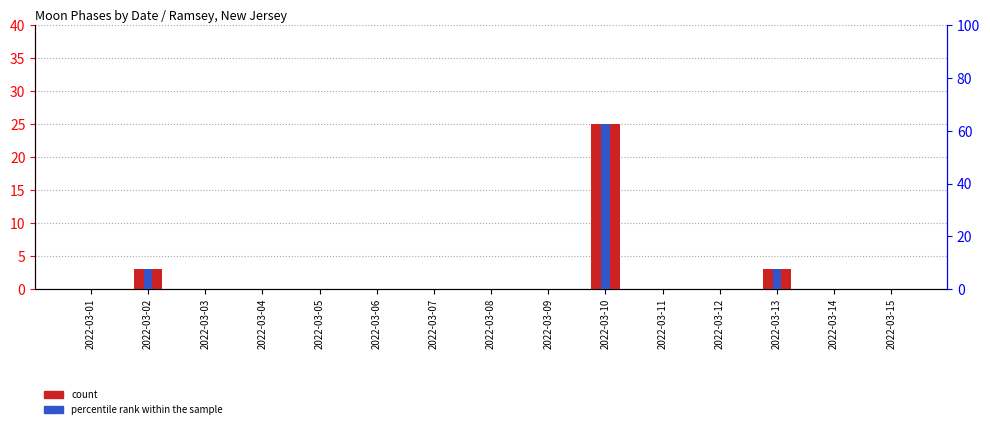

List the series in order of their peak value, highest first.

percentile rank within the sample, count